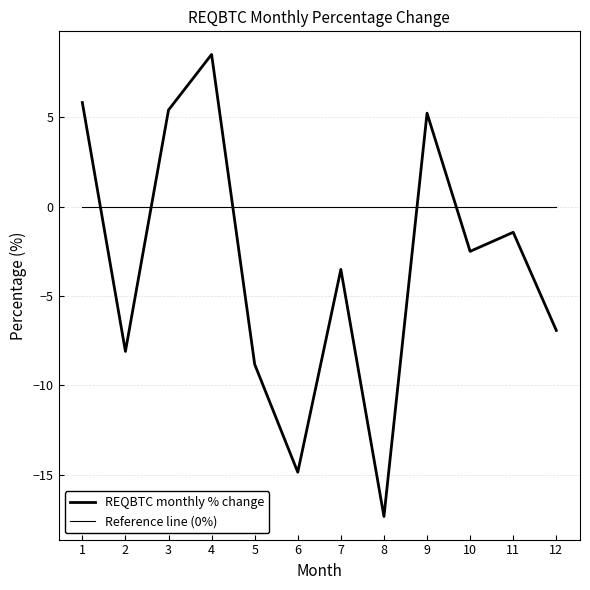

The value at 12 is -6.9. True or false?

True